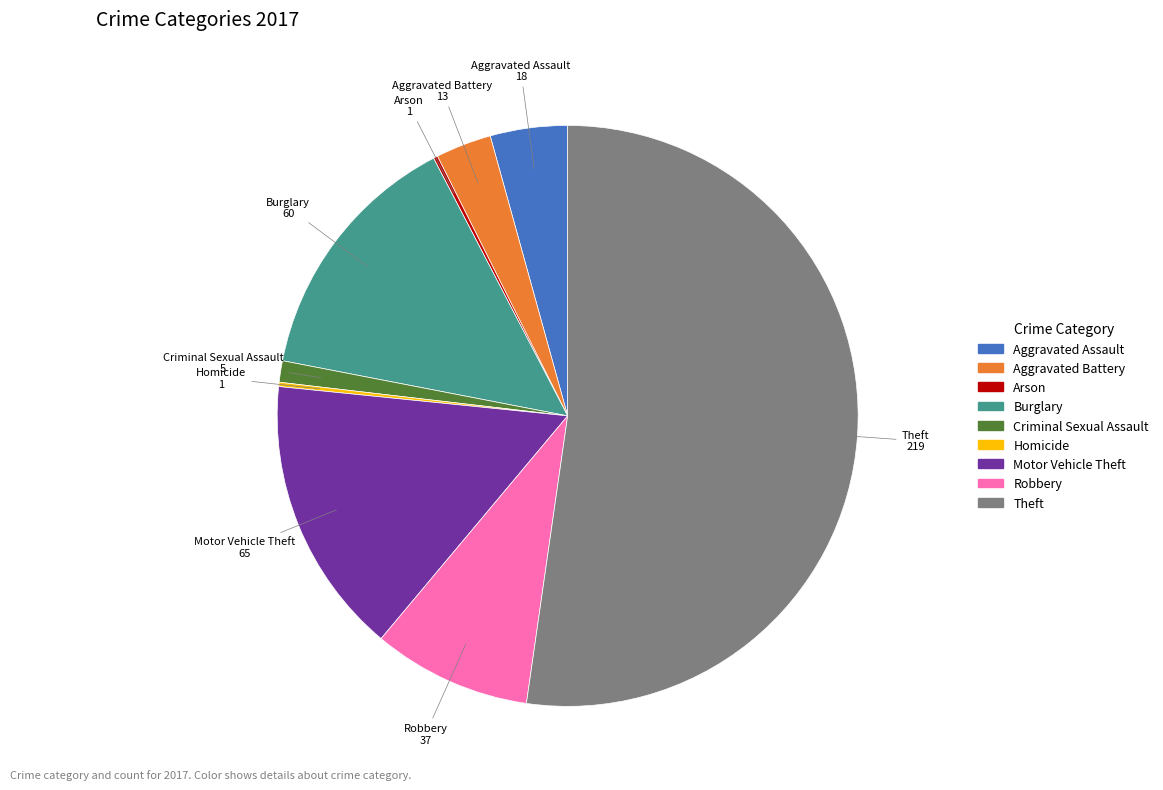

Which slice is the largest?

Theft